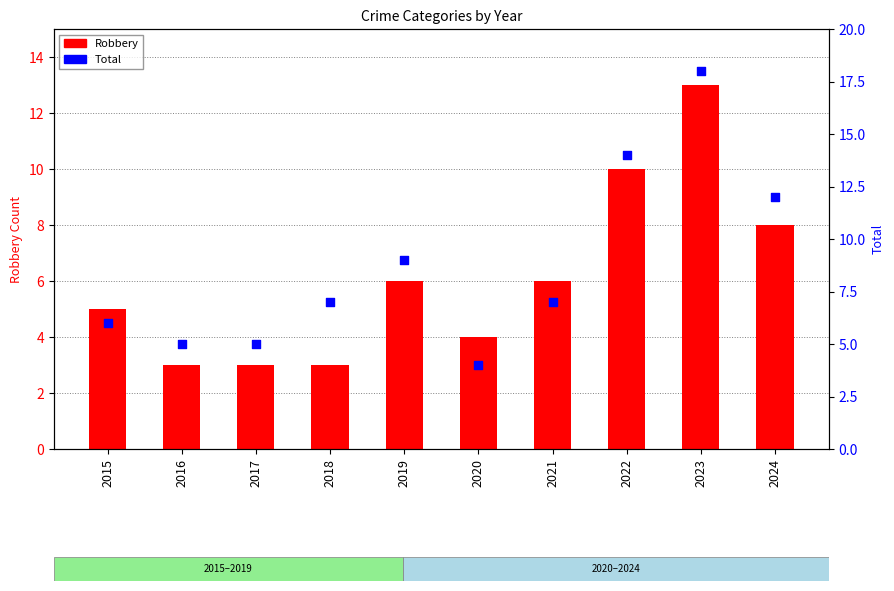

What are all the series names shown in the legend?

Robbery, Total